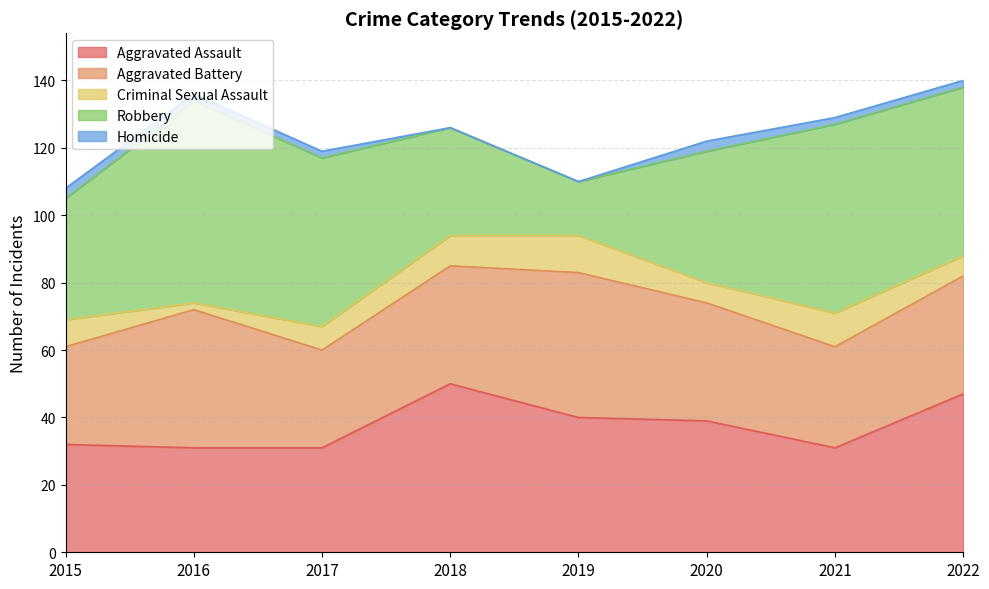

How many interior local peaks does the Robbery series have?

2